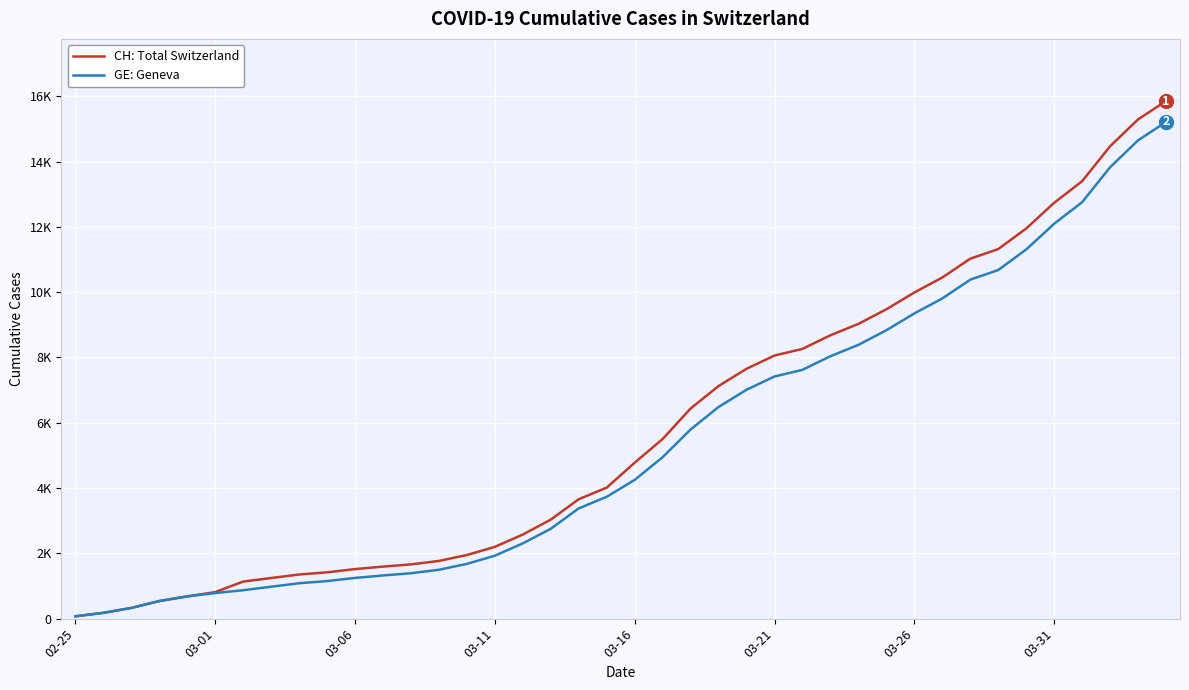

What is the sum of all GE: Geneva values?

216765